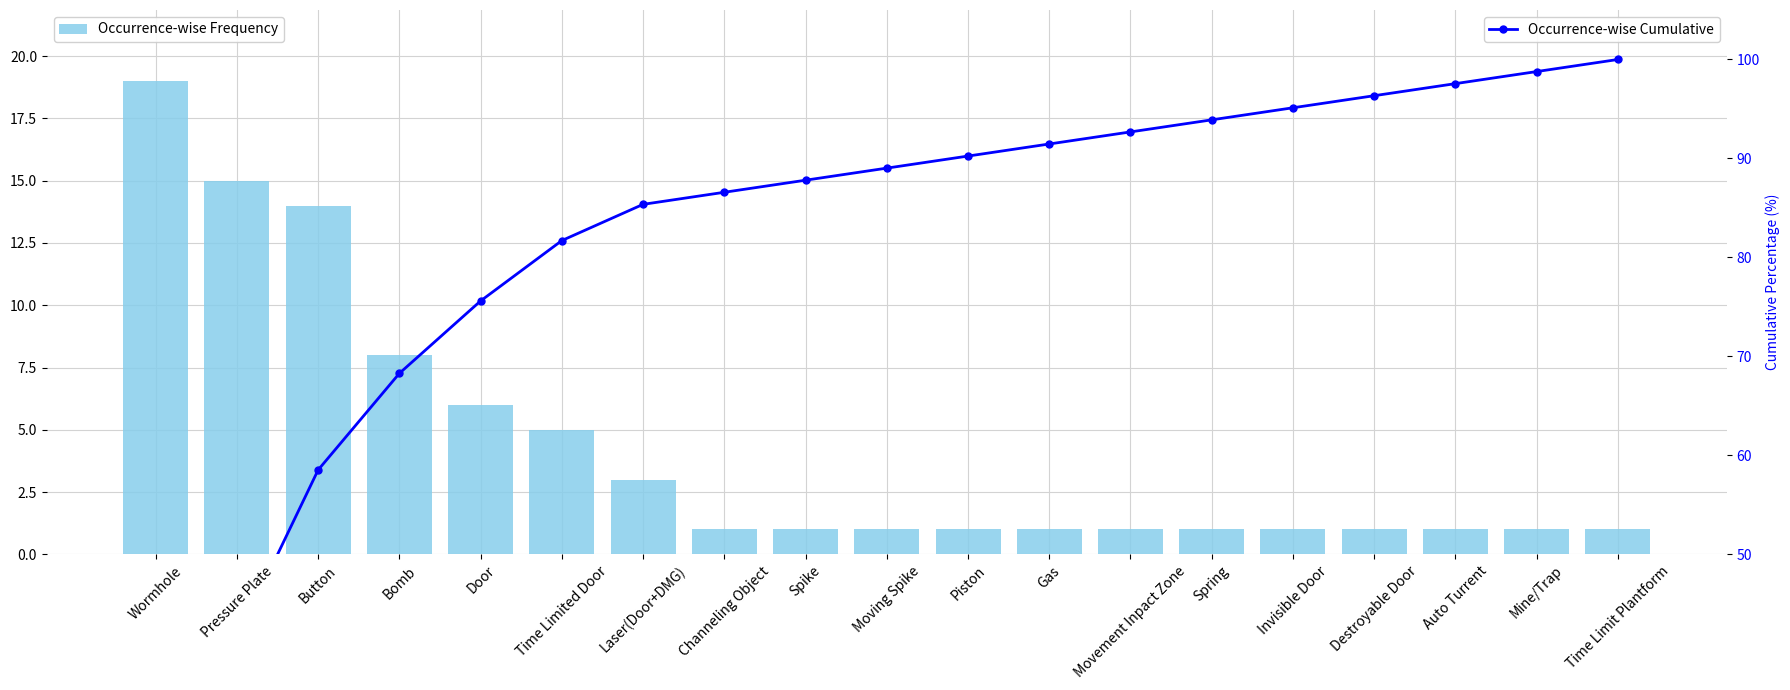

What is the value of the Occurrence-wise Cumulative bar at the 9th from the left?

87.8